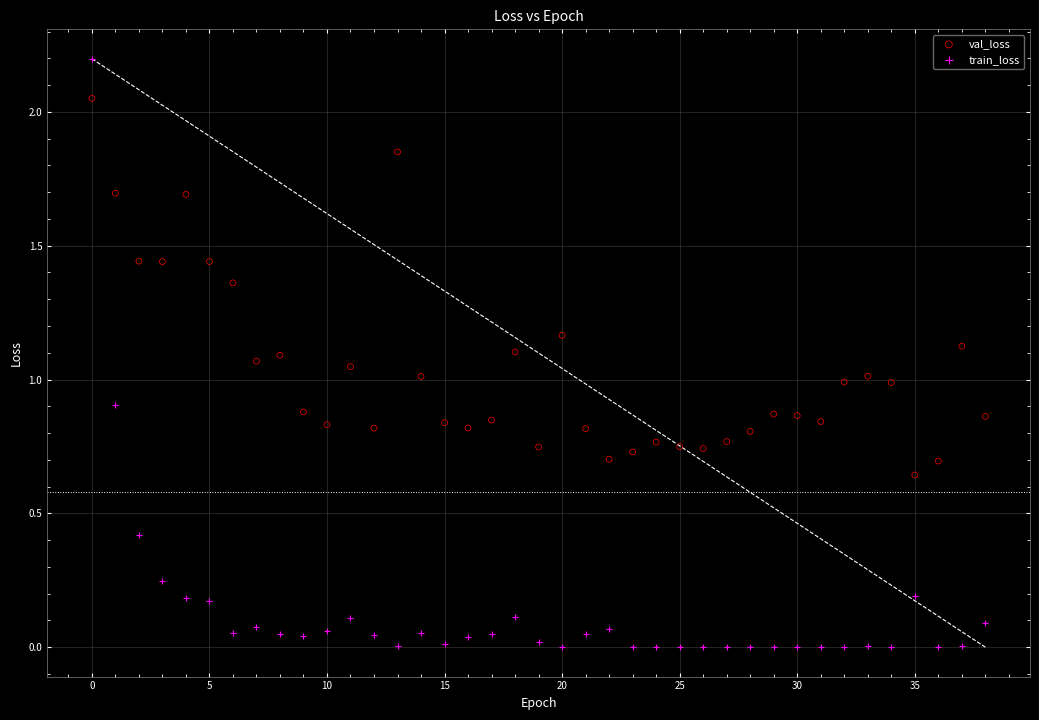

Which series has the widest spread of Y values?

train_loss